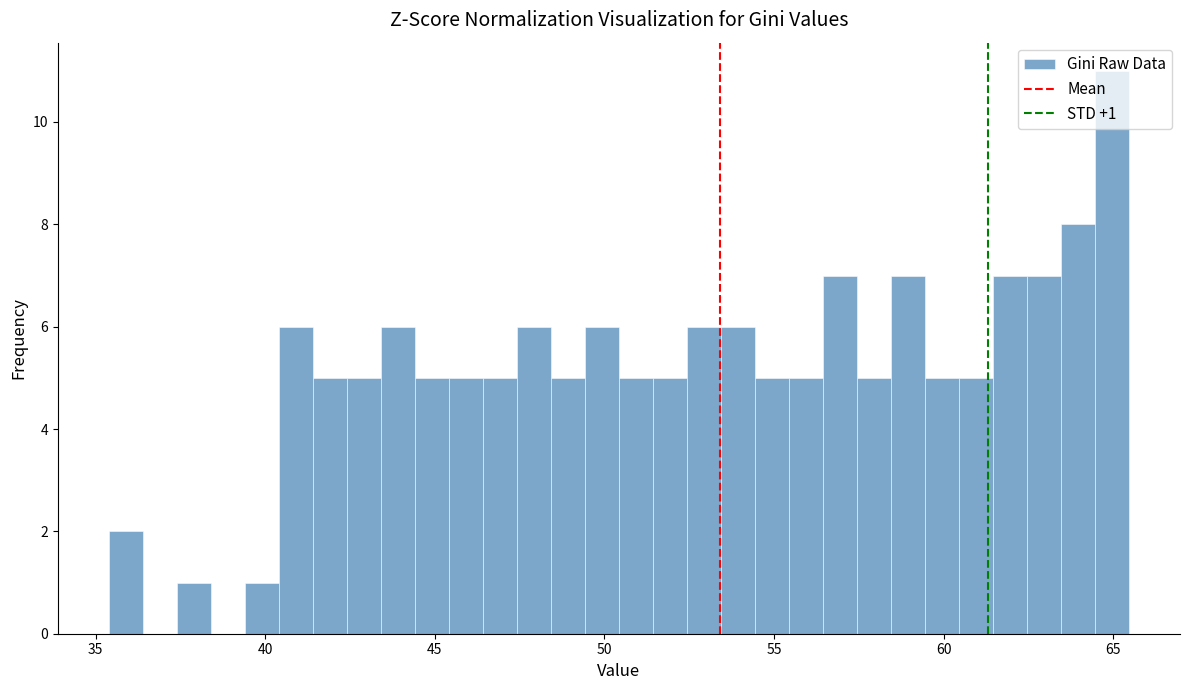

Read against the x-axis, roughly where is the centre of the tallest bar?

65.0